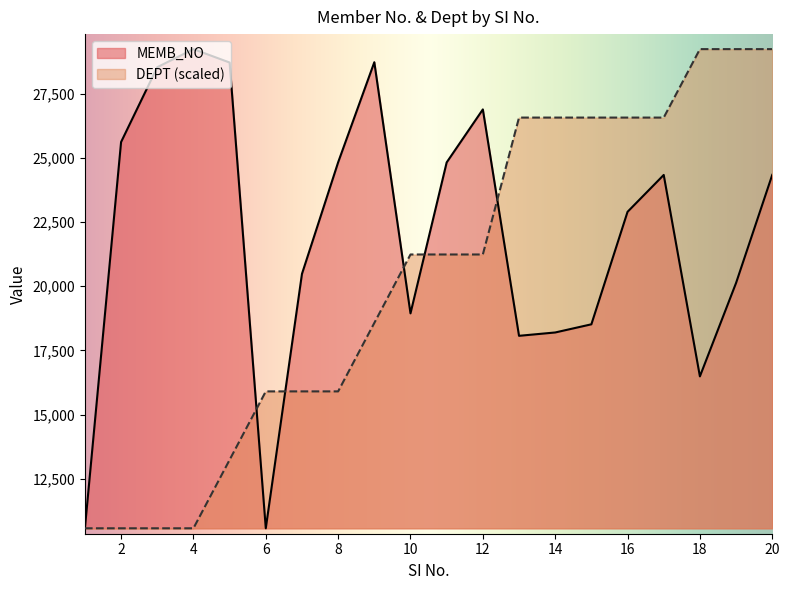

True or false: MEMB_NO and DEPT cross at least once.

True